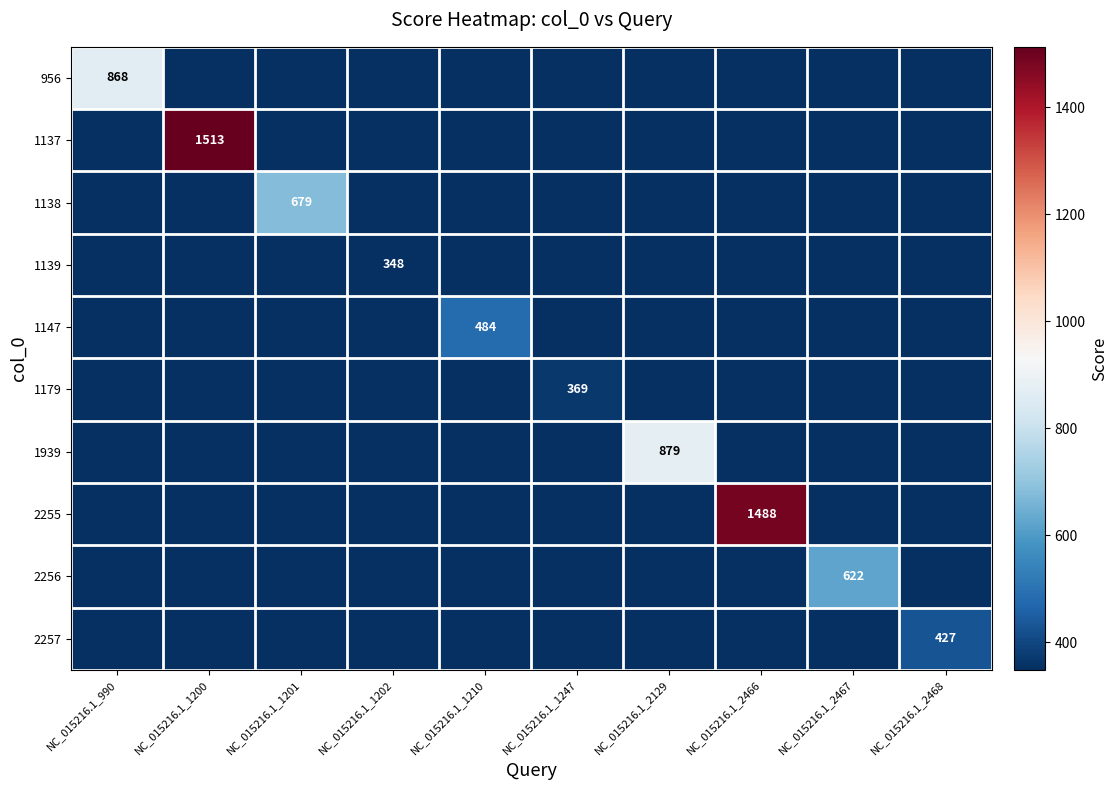

How many series are shown in this chart?

10